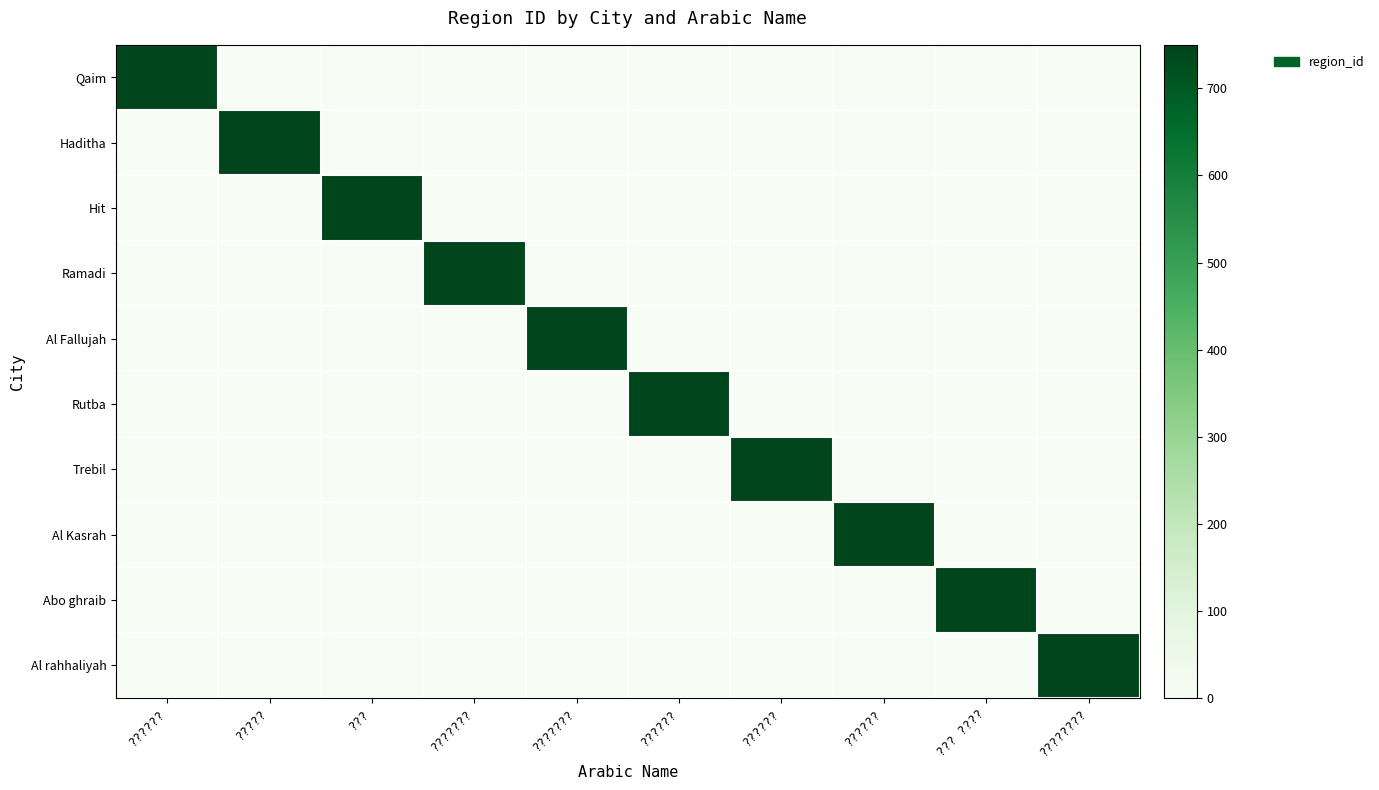

How many data points does each series have?

10